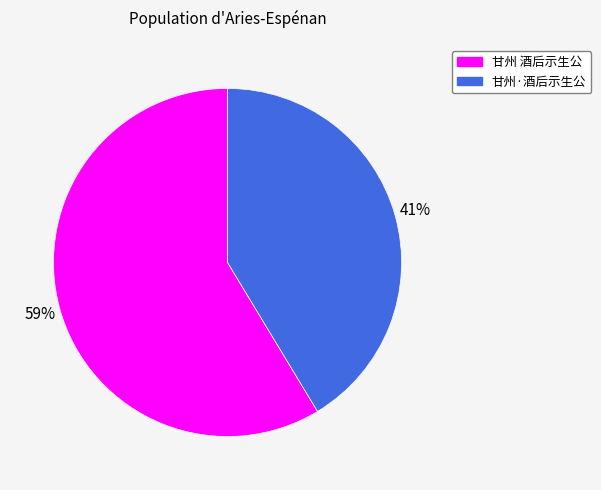

Rank the categories by value from highest to lowest.

甘州 酒后示生公, 甘州·酒后示生公